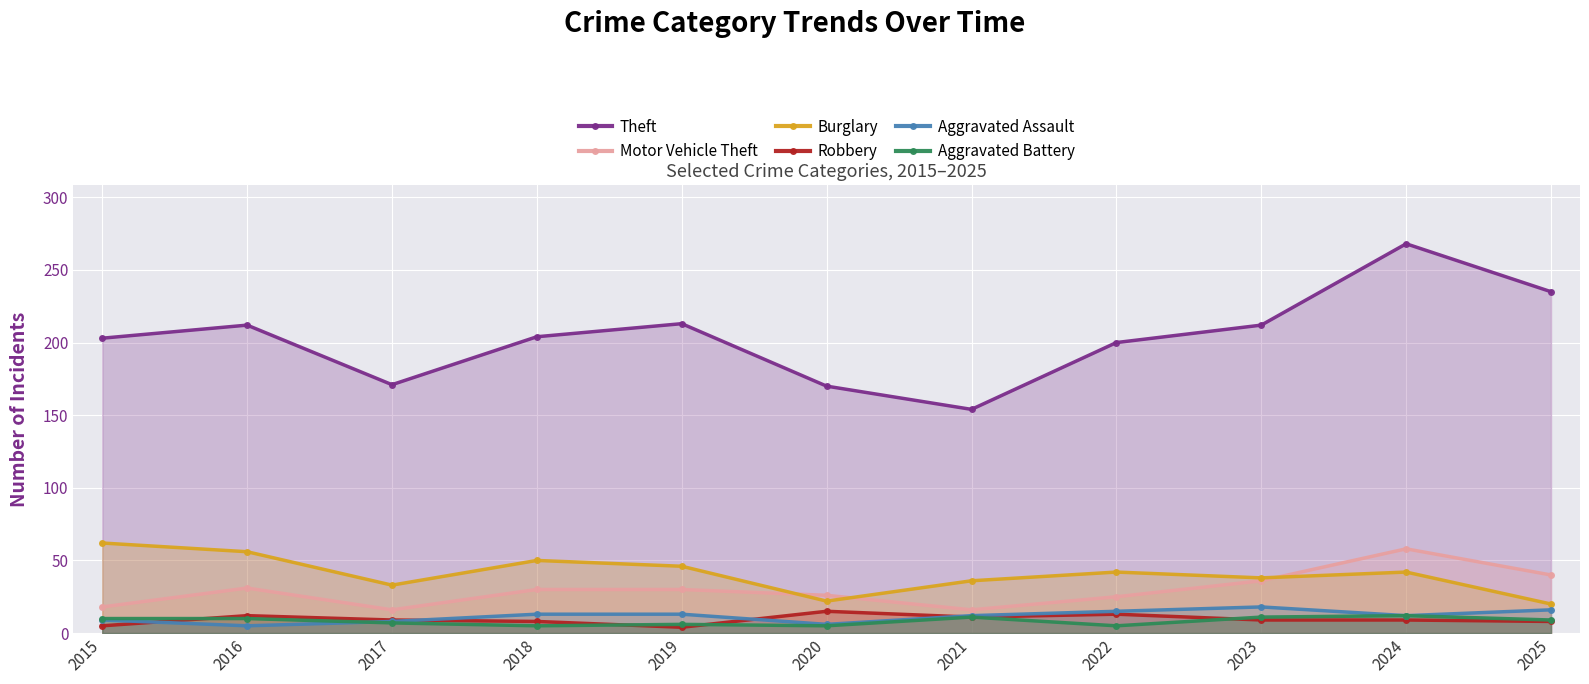

How many lines are shown in the chart?

6